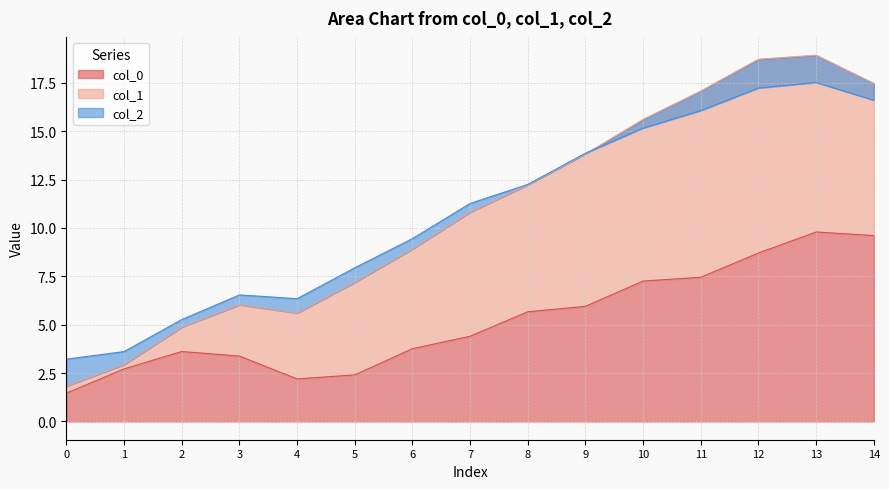

True or false: col_0 has a value of 5.9 at 9.

True